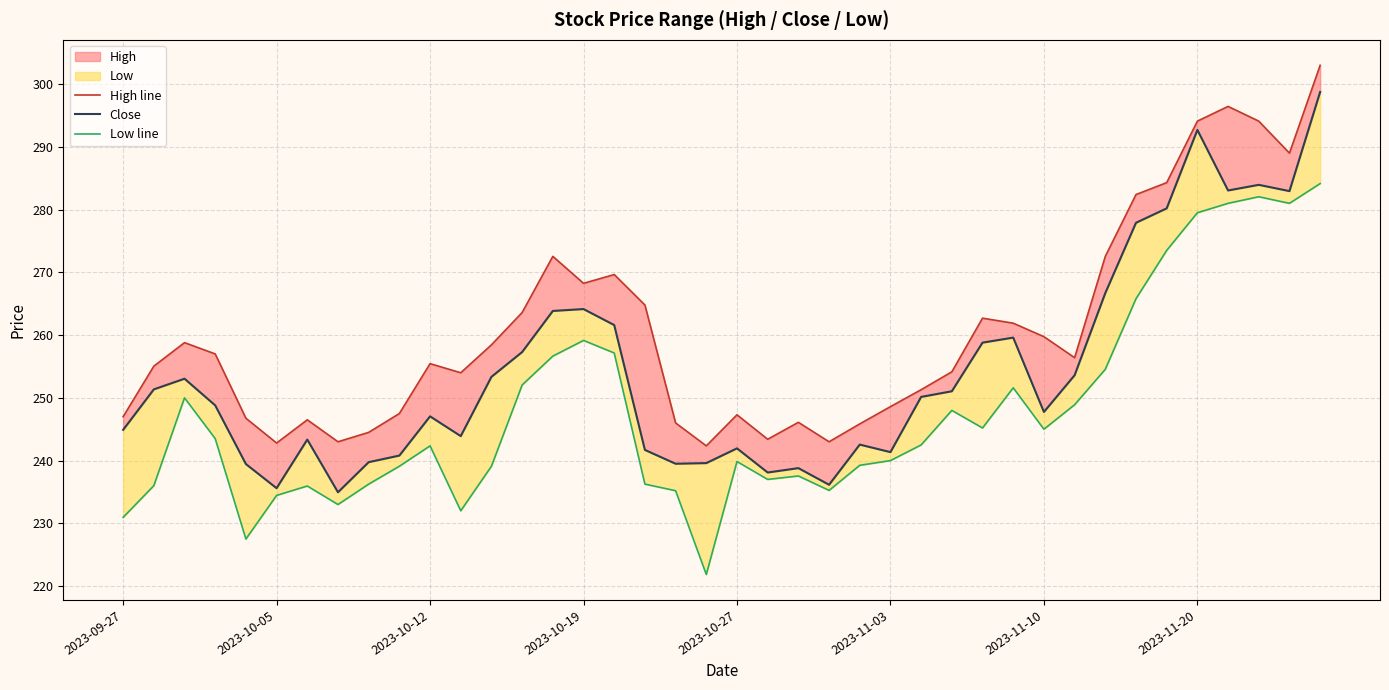

List the labels in order of High line value, largest first.

39, 36, 35, 37, 38, 34, 33, 14, 32, 16, 15, 17, 13, 28, 29, 30, 2023-10-12, 12, 2023-10-19, 31, 10, 2023-10-05, 27, 11, 26, 25, 9, 20, 2023-09-27, 2023-10-27, 2023-11-10, 22, 18, 24, 8, 21, 2023-11-20, 23, 2023-11-03, 19